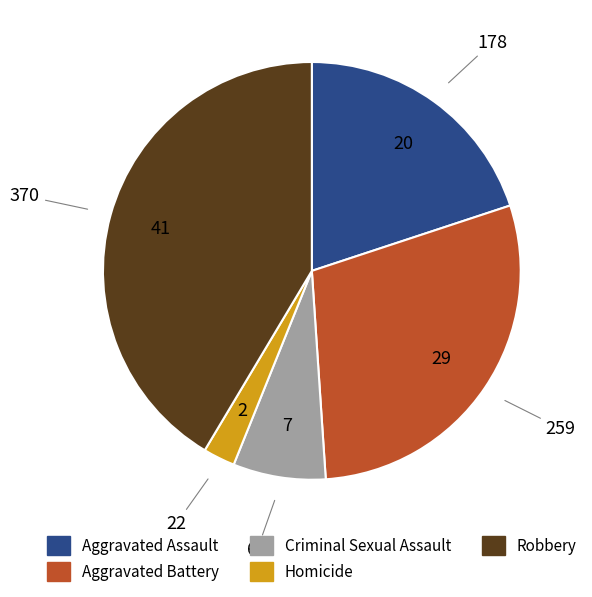

Which category has the smallest portion of the pie?

Homicide